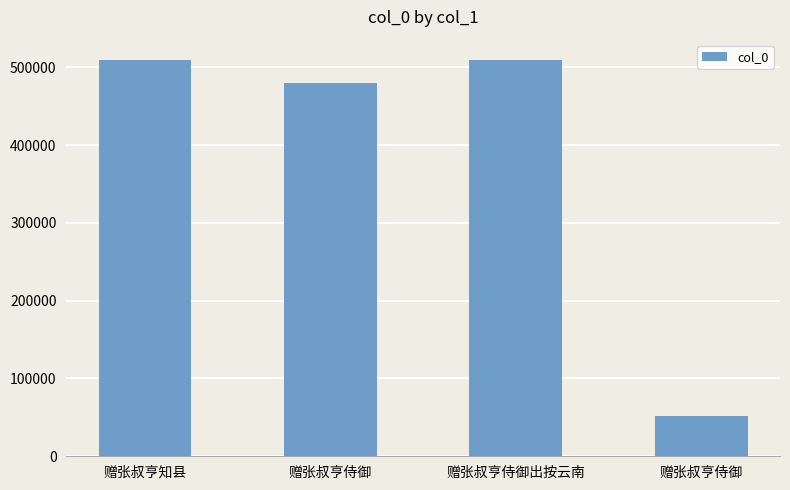

Reading right to left, what are all the values shown in this chart?

52285	509901	479836	509702